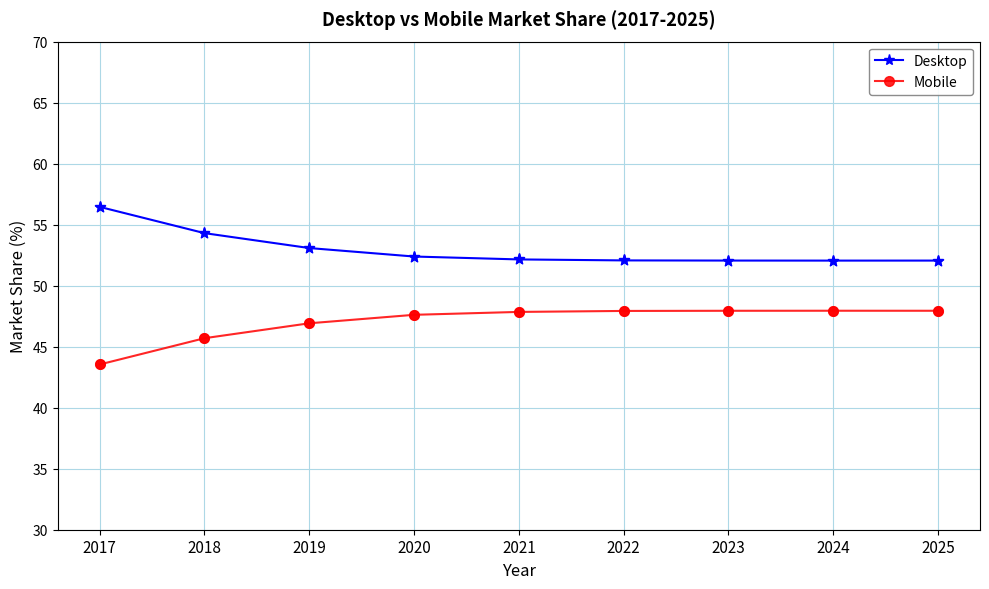

What are all the series names shown in the legend?

Desktop, Mobile